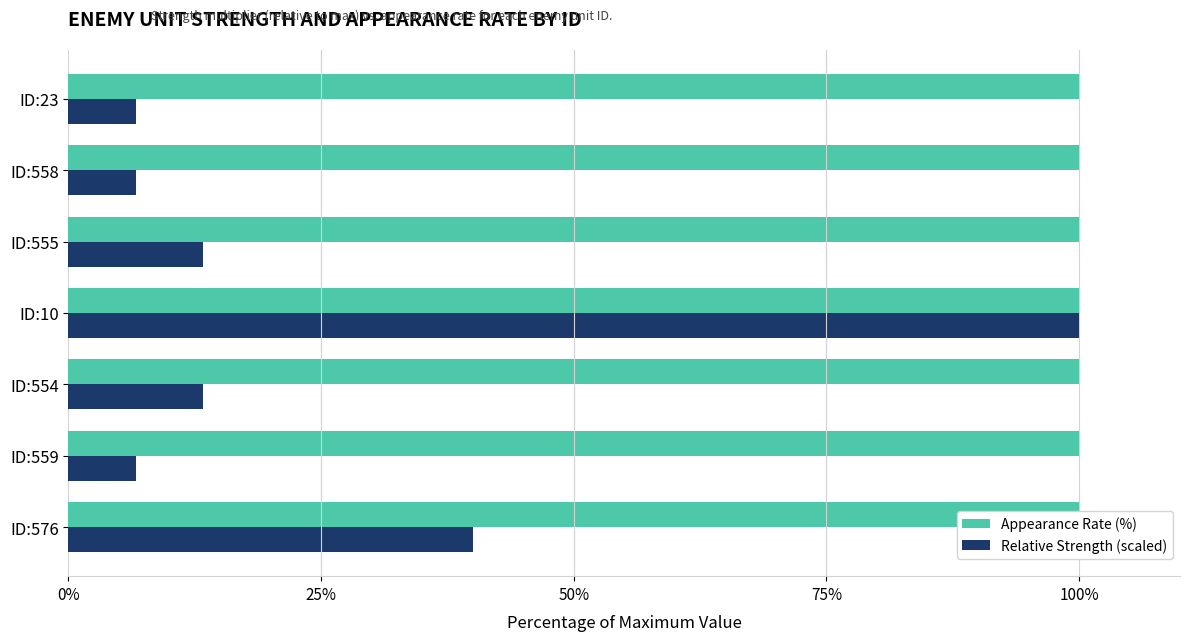

What is the difference between the highest and lowest values at 100%?

13.0